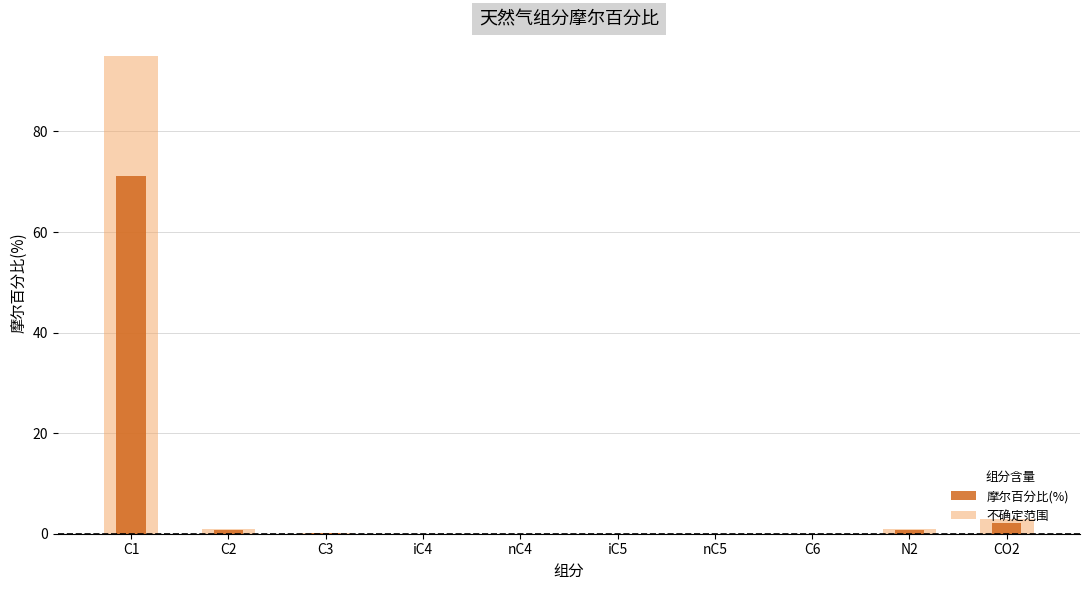

Reading left to right, list all the values displayed in this chart.

C1=71.2	C2=0.7	C3=0.1	iC4=0.0	nC4=0.0	iC5=0.0	nC5=0.0	C6=0.0	N2=0.7	CO2=2.2